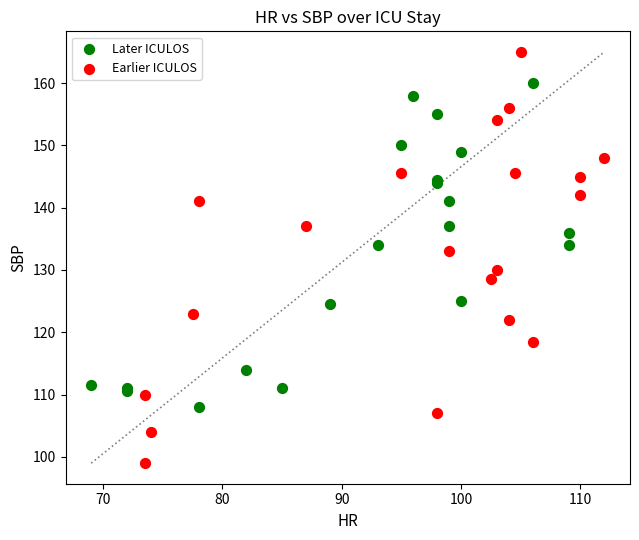

Which series has the widest spread of Y values?

Earlier ICULOS